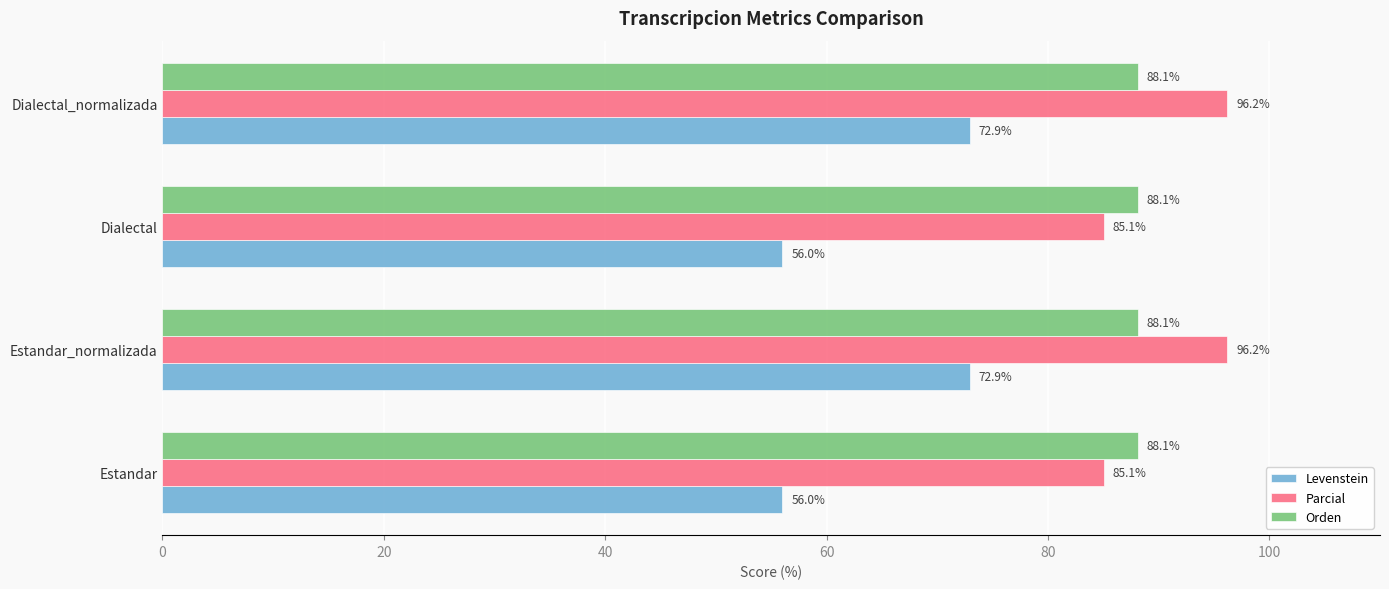

What is the difference between the second highest and second lowest values in the Levenstein series?

16.9